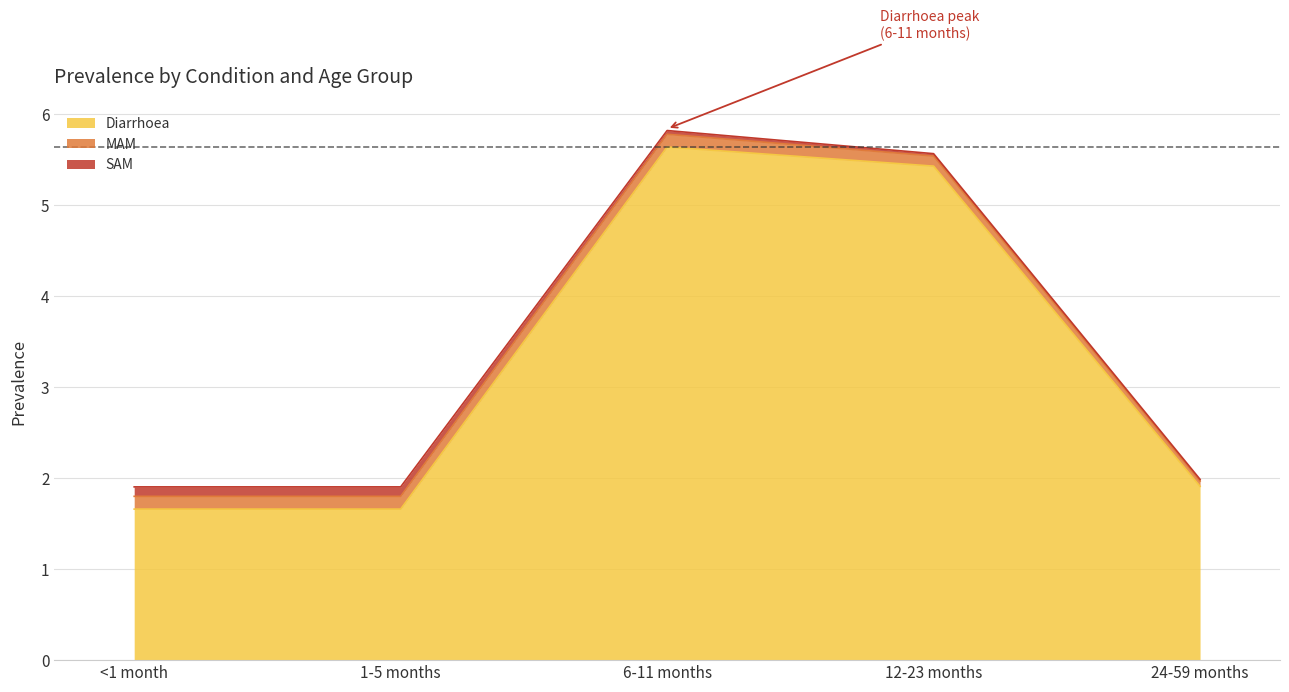

What is the sum of all SAM values?

0.3